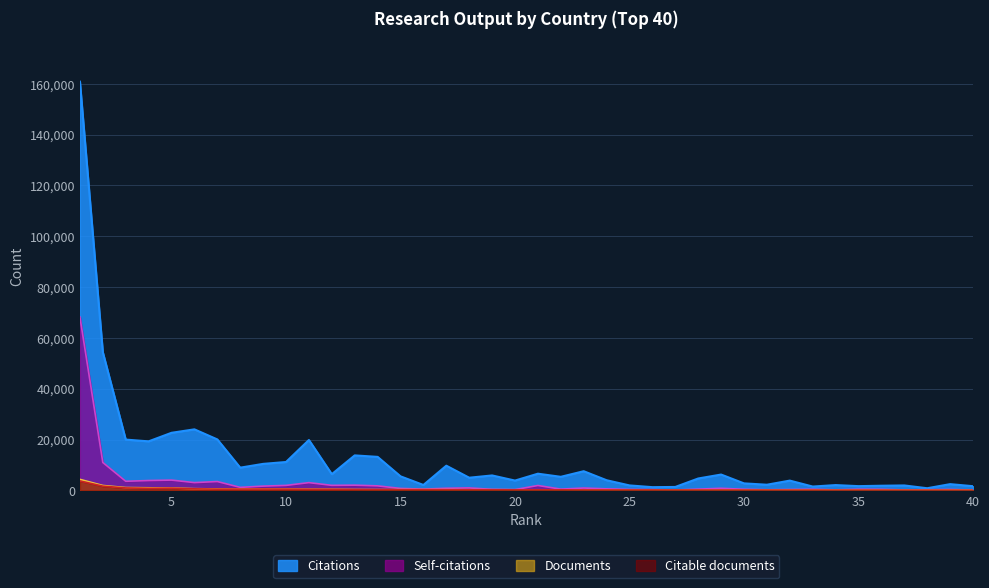

At which category is the sum across all series the highest?

1